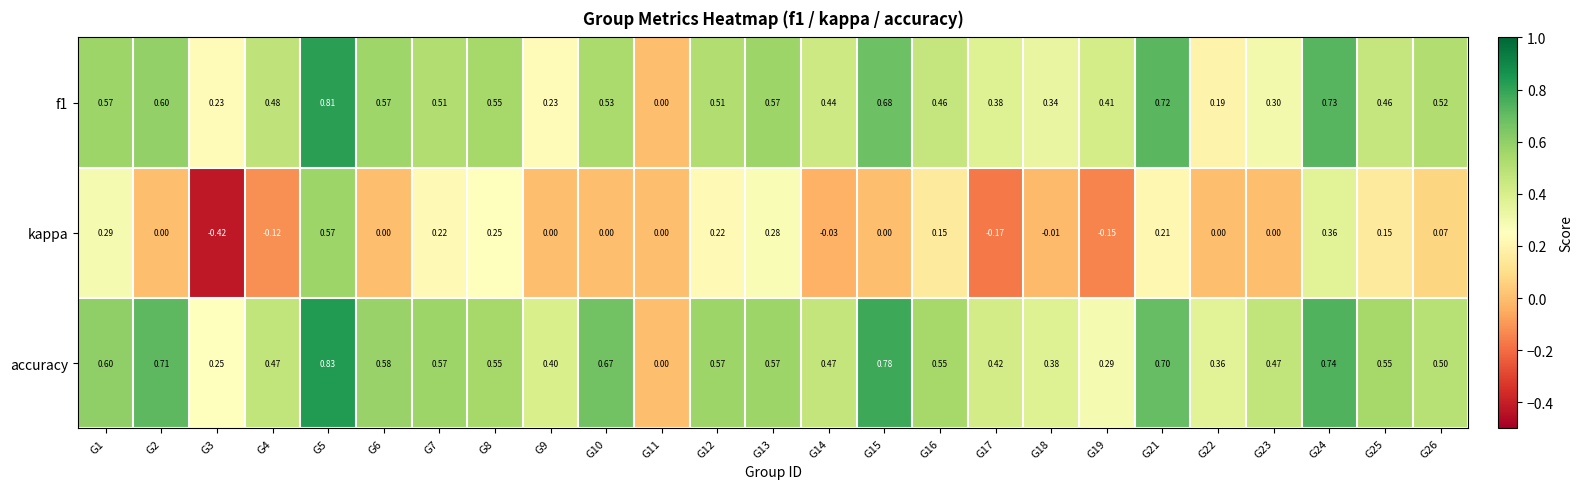

Rank the series at G25 from lowest to highest value.

kappa, f1, accuracy